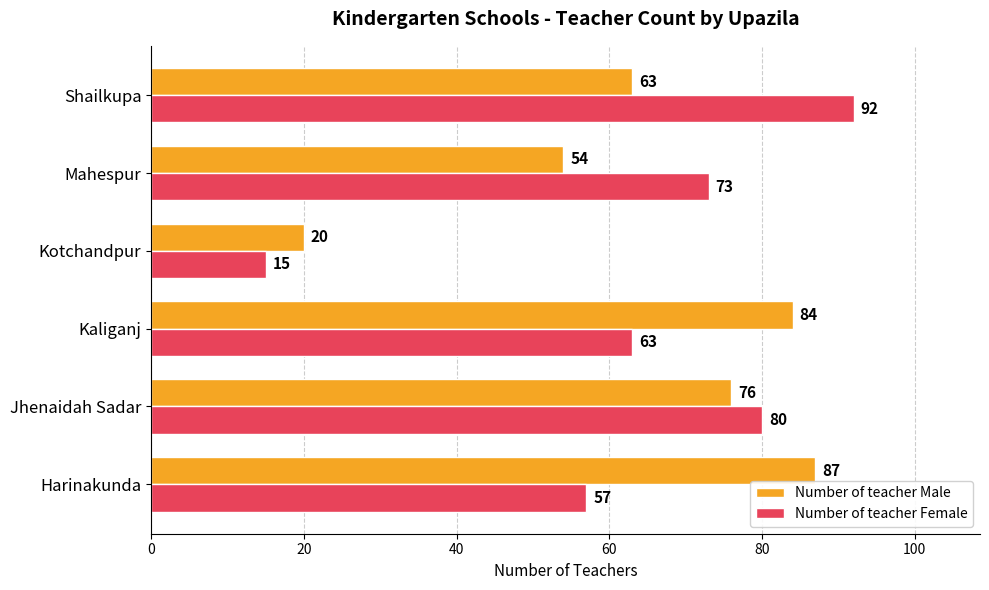

List the series in order of their peak value, highest first.

Number of teacher Female, Number of teacher Male